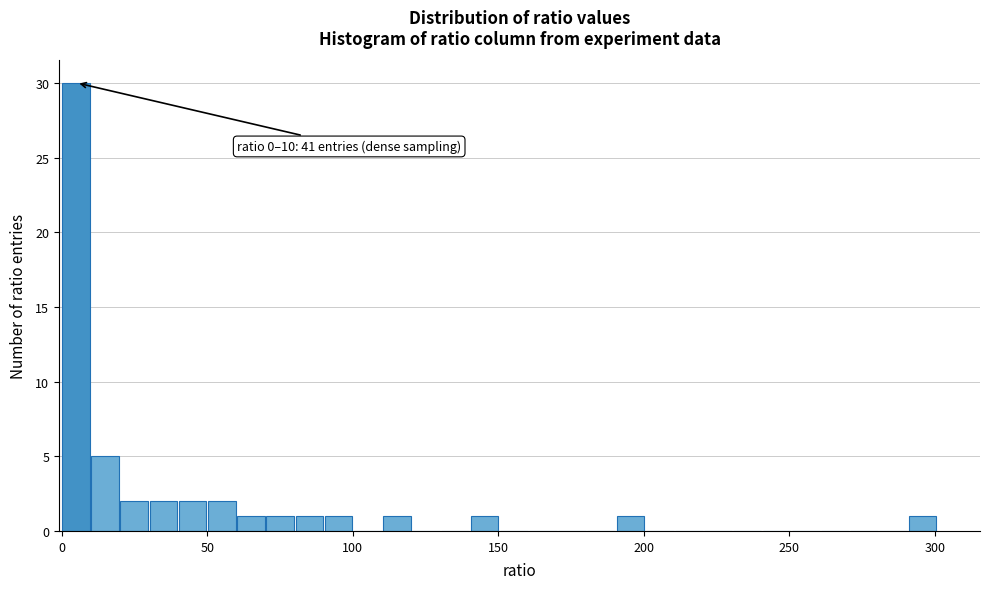

Read against the x-axis, roughly where is the centre of the tallest bar?

5